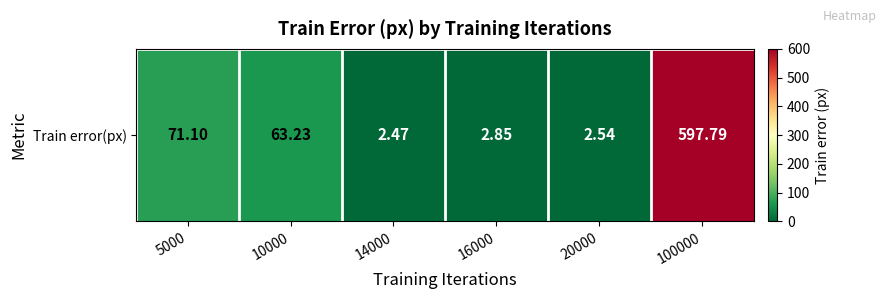

Which has a higher value, 100000 or 5000?

100000